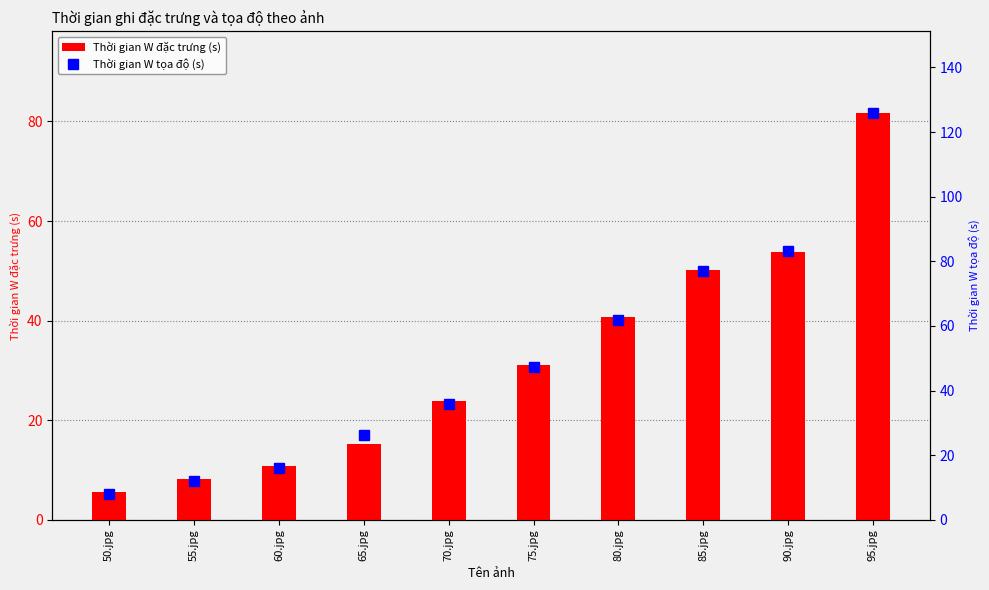

The Thời gian W đặc trưng (s) series shows 36.1 at 70.jpg. True or false?

False